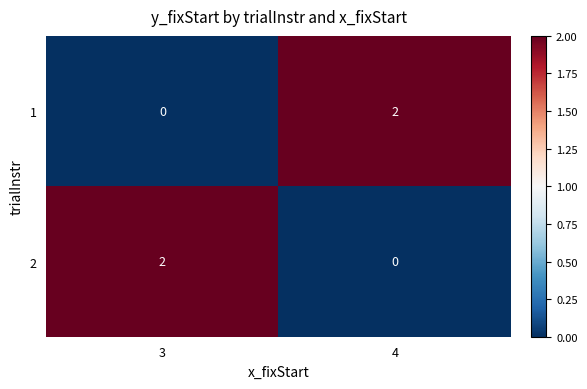

Where is 1 nearest to the value 1?

3